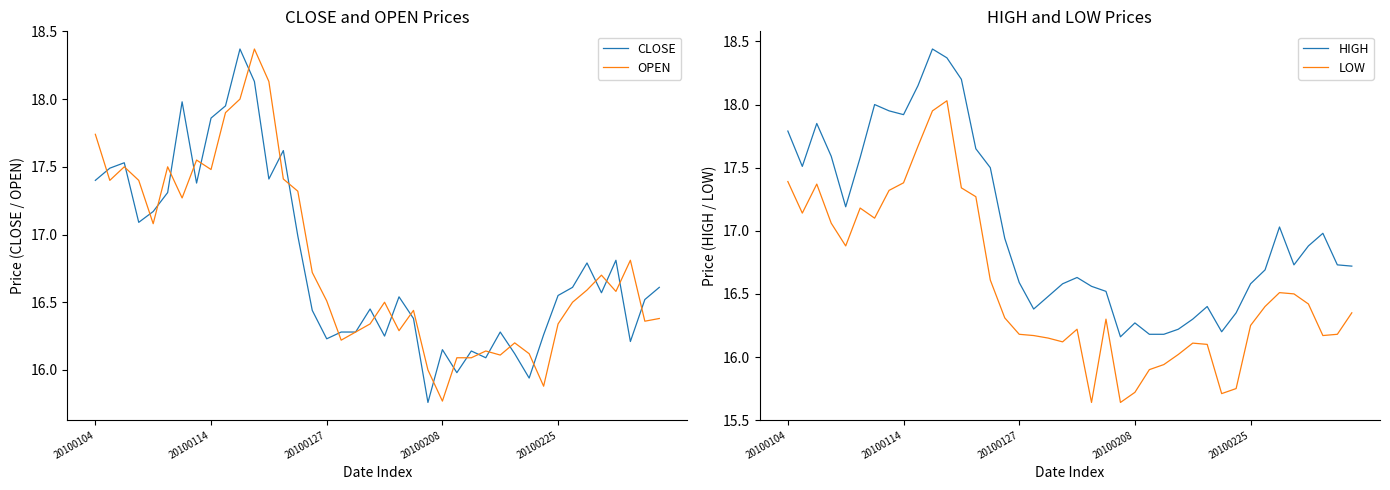

Reading right to left, extract all data points from this chart.

CLOSE: 16.6	16.5	16.2	16.8	16.6	16.8	16.6	16.6	16.3	15.9	16.1	16.3	16.1	16.1	16.0	16.1	15.8	16.4	16.5	16.2	16.4	16.3	16.3	16.2	16.4	17.0	17.6	17.4	18.1	18.4	17.9	17.9	17.4	18.0	17.3	17.2	17.1	17.5	17.5	17.4
OPEN: 16.4	16.4	16.8	16.6	16.7	16.6	16.5	16.3	15.9	16.1	16.2	16.1	16.1	16.1	16.1	15.8	16.0	16.4	16.3	16.5	16.3	16.3	16.2	16.5	16.7	17.3	17.4	18.1	18.4	18.0	17.9	17.5	17.6	17.3	17.5	17.1	17.4	17.5	17.4	17.7
HIGH: 16.7	16.7	17.0	16.9	16.7	17.0	16.7	16.6	16.4	16.2	16.4	16.3	16.2	16.2	16.2	16.3	16.2	16.5	16.6	16.6	16.6	16.5	16.4	16.6	16.9	17.5	17.6	18.2	18.4	18.4	18.1	17.9	17.9	18.0	17.6	17.2	17.6	17.9	17.5	17.8
LOW: 16.4	16.2	16.2	16.4	16.5	16.5	16.4	16.2	15.8	15.7	16.1	16.1	16.0	15.9	15.9	15.7	15.6	16.3	15.6	16.2	16.1	16.1	16.2	16.2	16.3	16.6	17.3	17.3	18.0	17.9	17.7	17.4	17.3	17.1	17.2	16.9	17.1	17.4	17.1	17.4